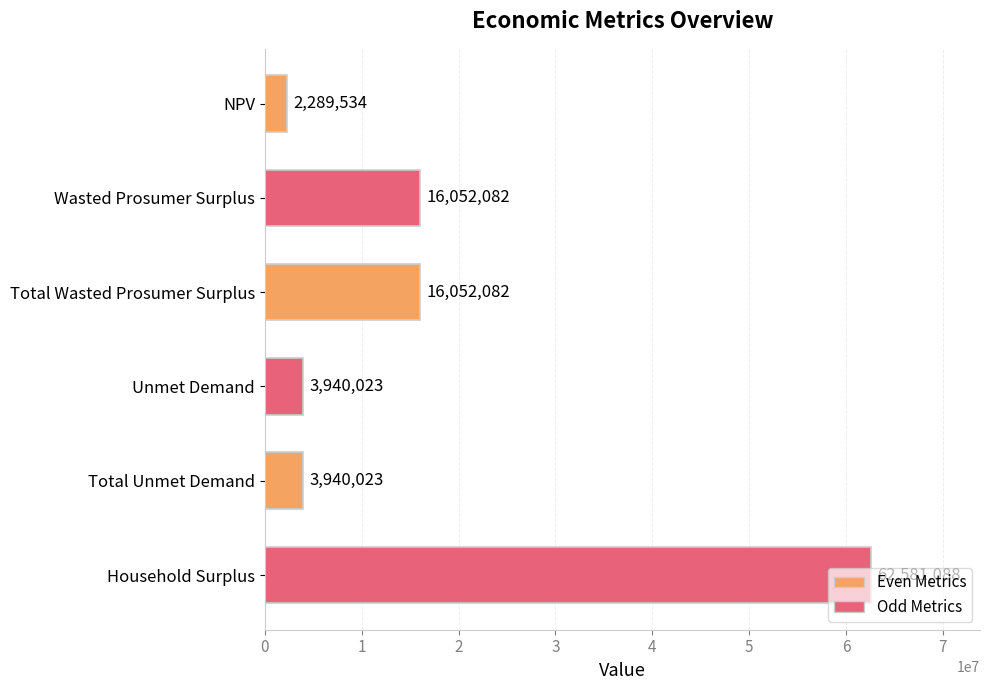

The chart shows a value of 16052082.5 at Total Wasted Prosumer Surplus. True or false?

True